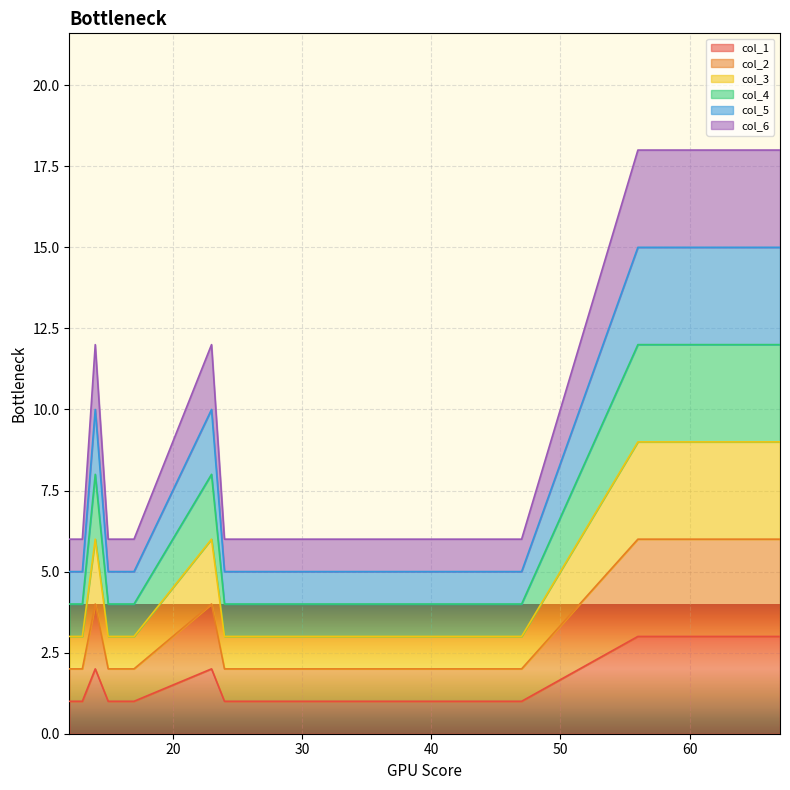

At which category does col_2 reach its first local peak?

14